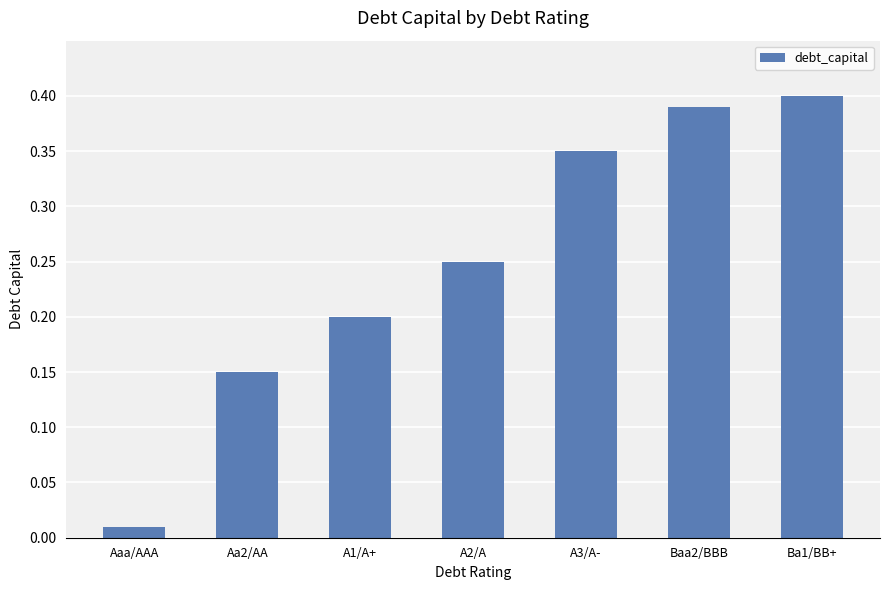

True or false: the data shows 0.4 at Baa2/BBB.

True